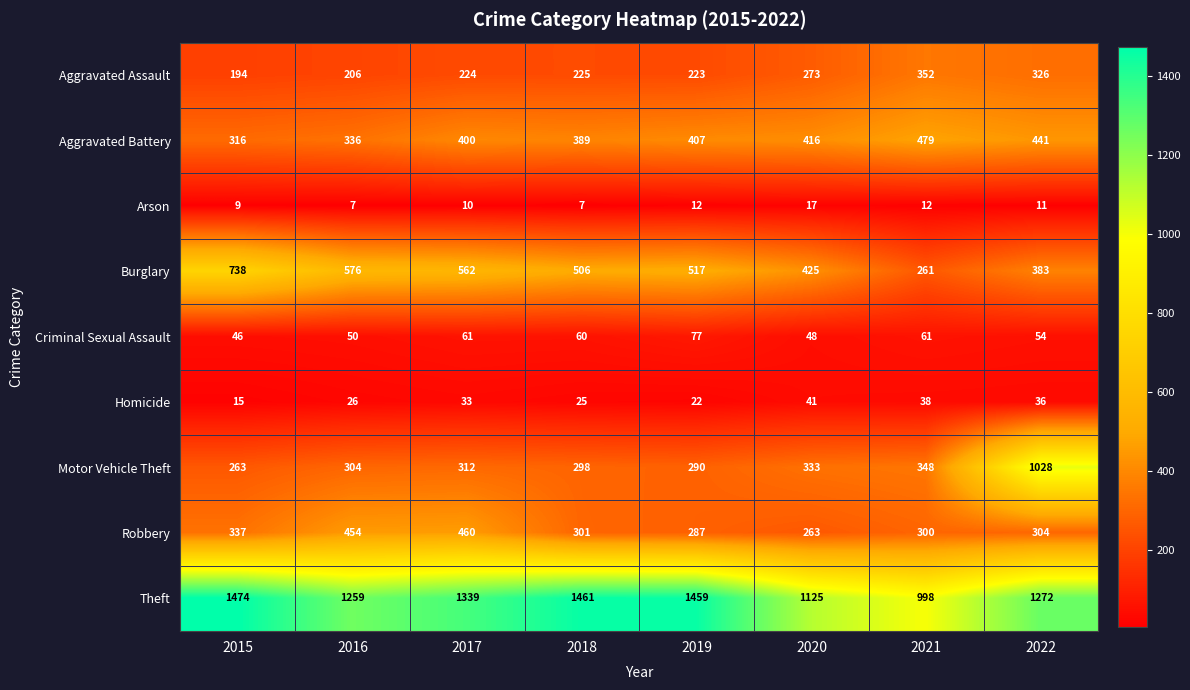

True or false: Aggravated Assault has a value of 146 at 2020.

False